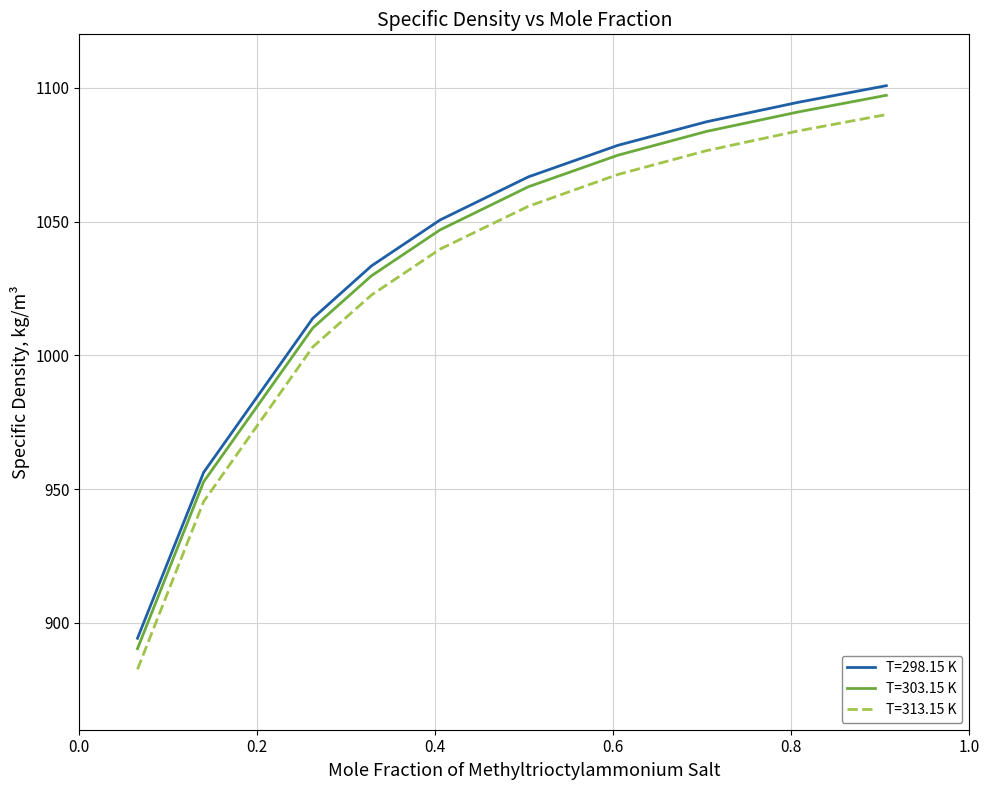

True or false: T=298.15 K and T=303.15 K intersect in this chart.

False